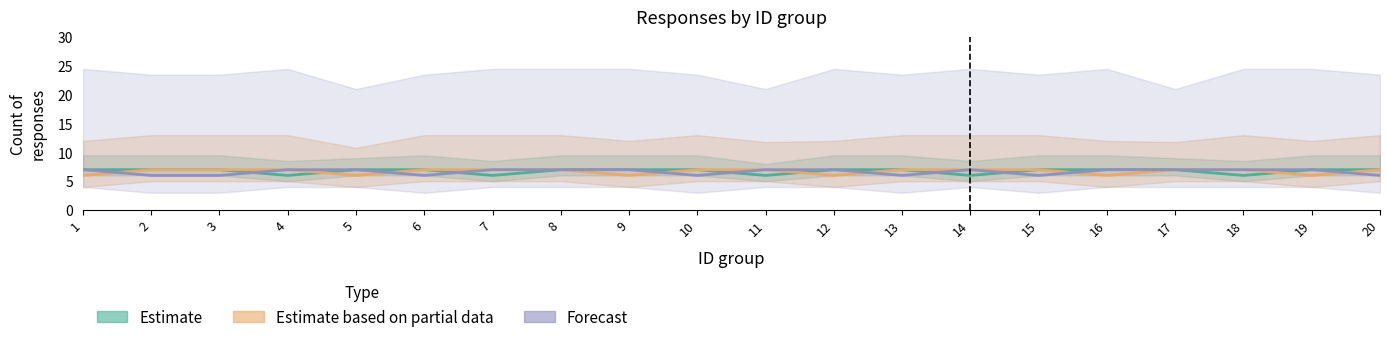

Between 2 and 12, which series saw the biggest shift?

Estimate based on partial data